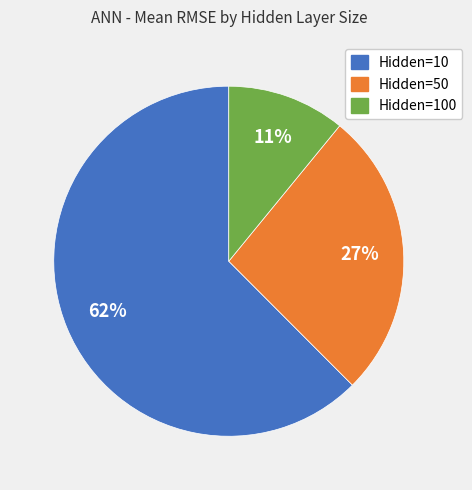

What is the ratio of the value at Hidden=50 to the value at Hidden=10?

0.4